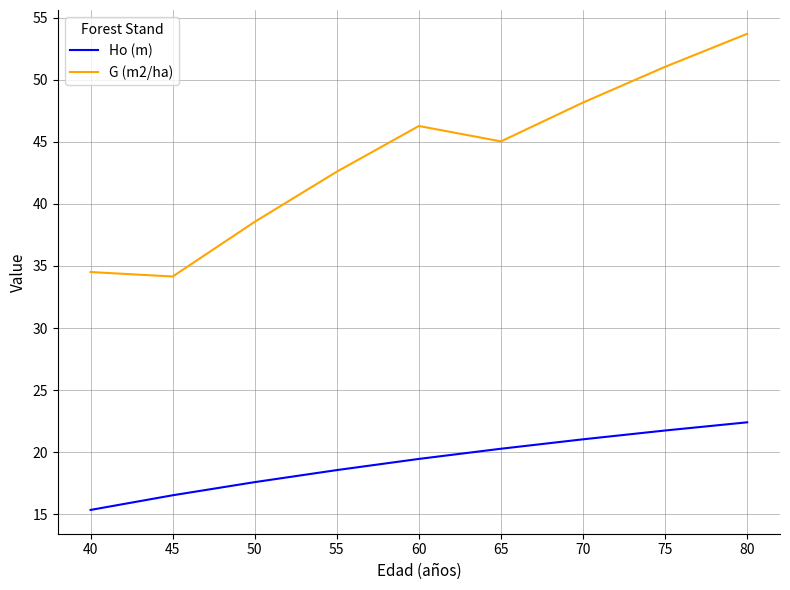

Is the value of G (m2/ha) at 65 greater than the value of Ho (m) at 75?

Yes